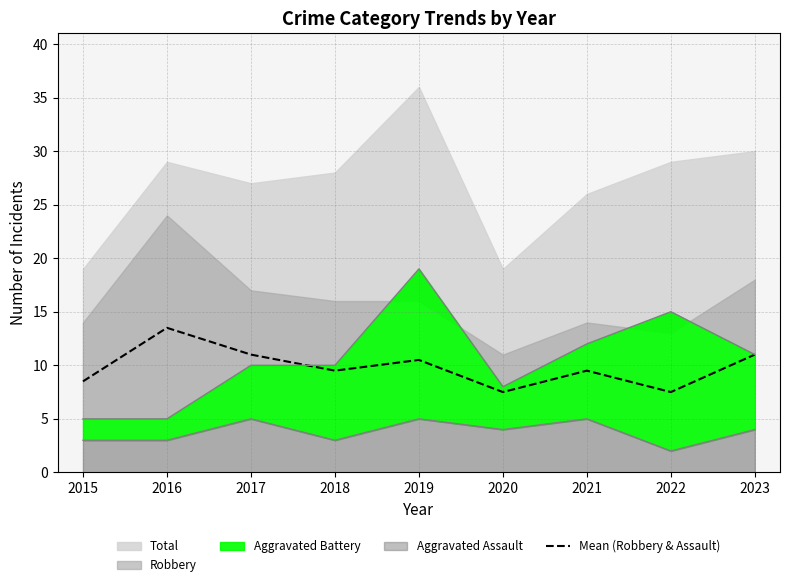

The value of Mean (Robbery & Assault) at 2016 is 6.3. True or false?

False